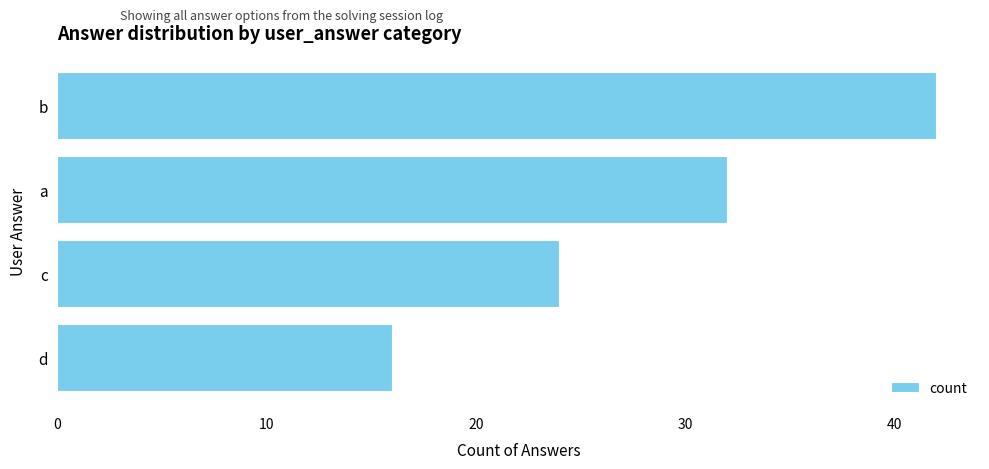

Rank the categories by value from lowest to highest.

d, c, a, b